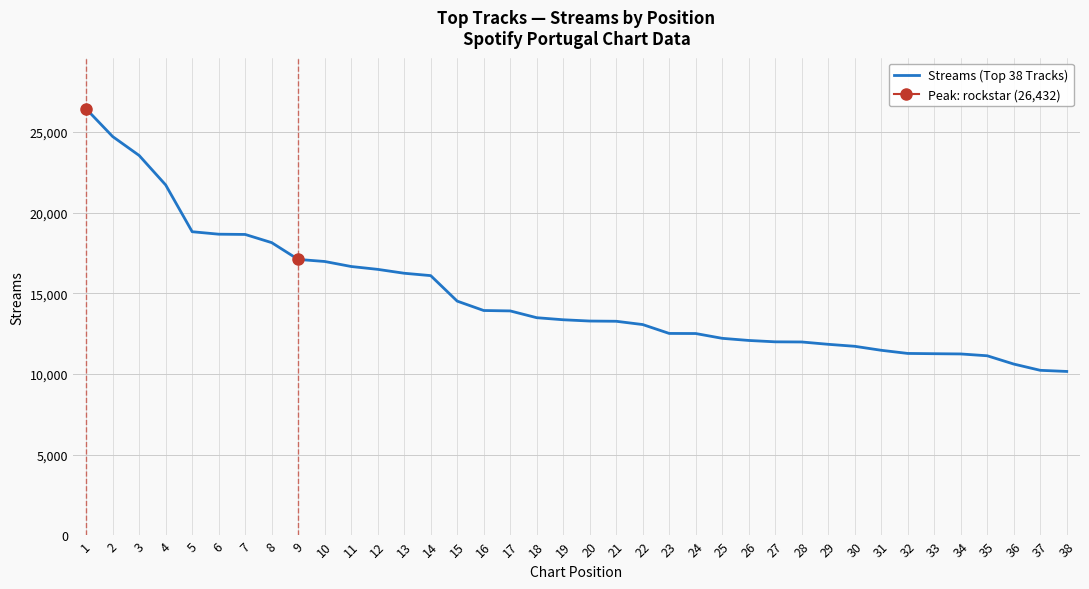

True or false: the data shows 5010 at 16.

False